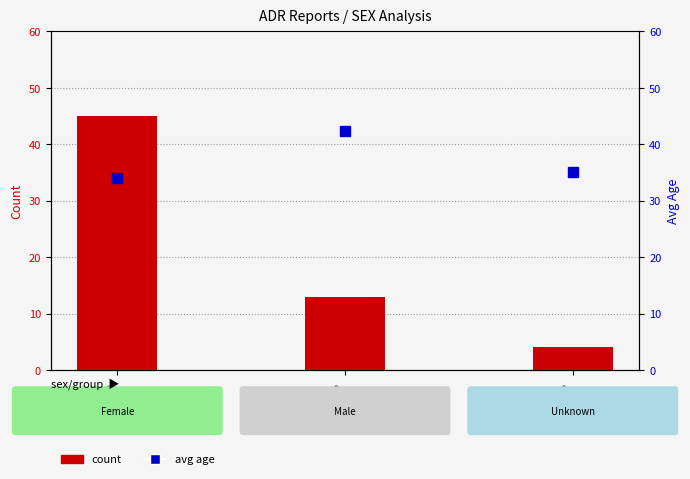

Which series changed the most between Female and Male?

count